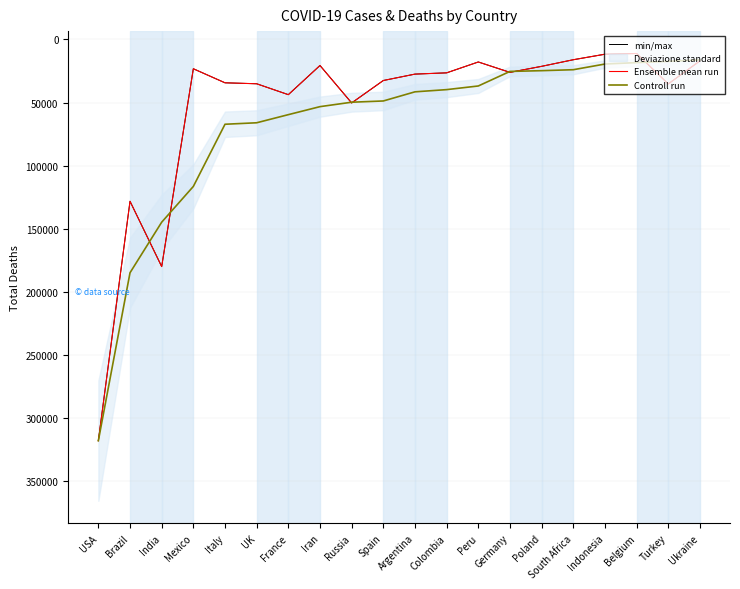

What is the value of the Ensemble mean run point at the 5th from the left?

34381.2